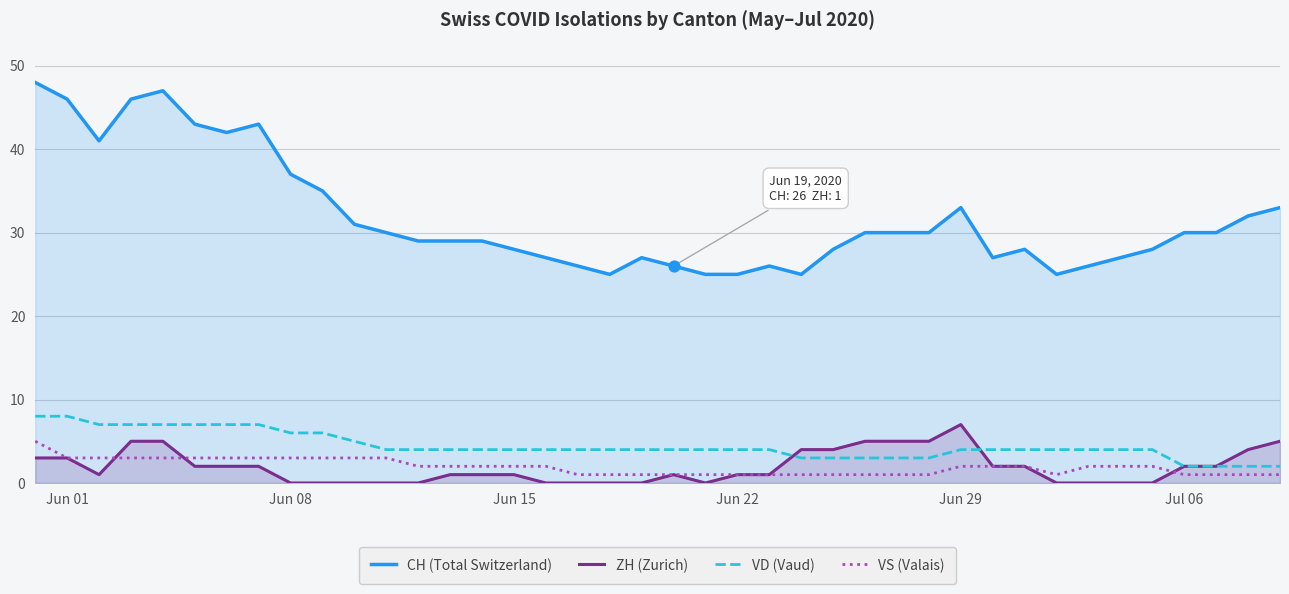

Which series has the widest spread of Y values?

CH (Total Switzerland)